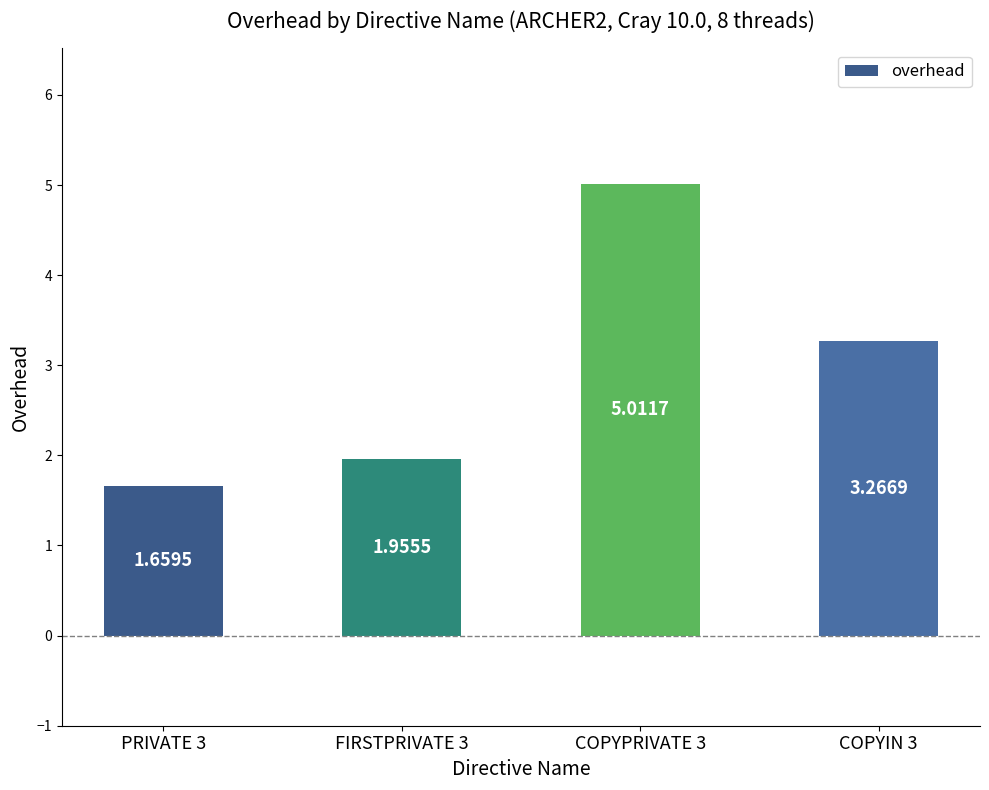

How many values are below 3?

2